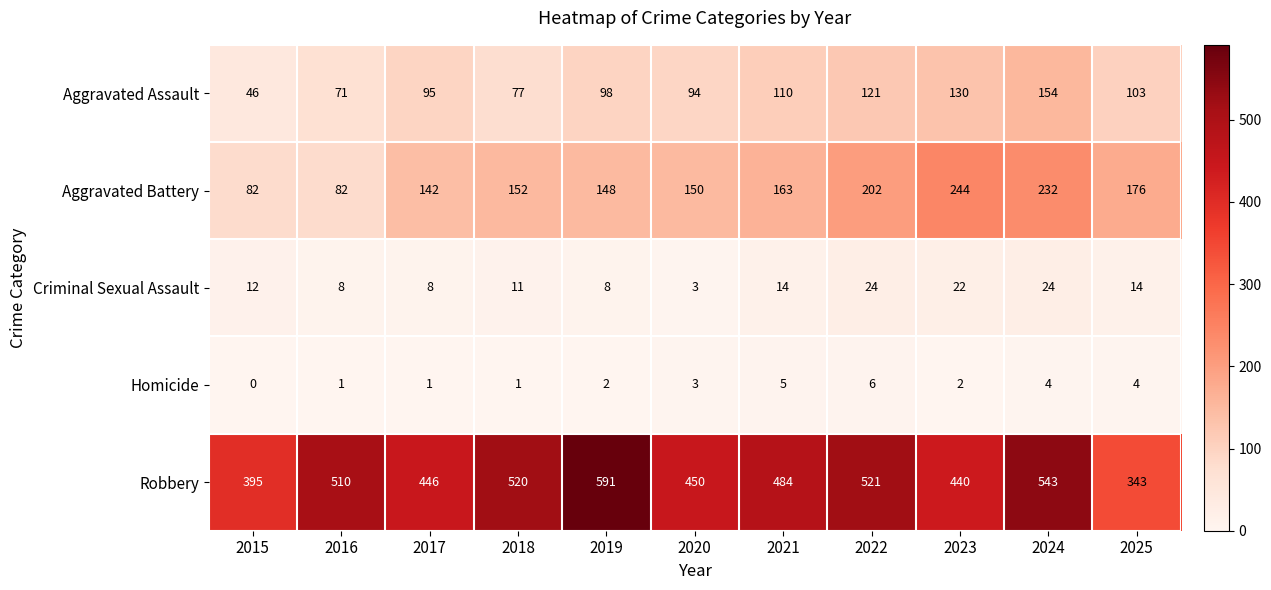

Which series changed the most between 2016 and 2021?

Aggravated Battery